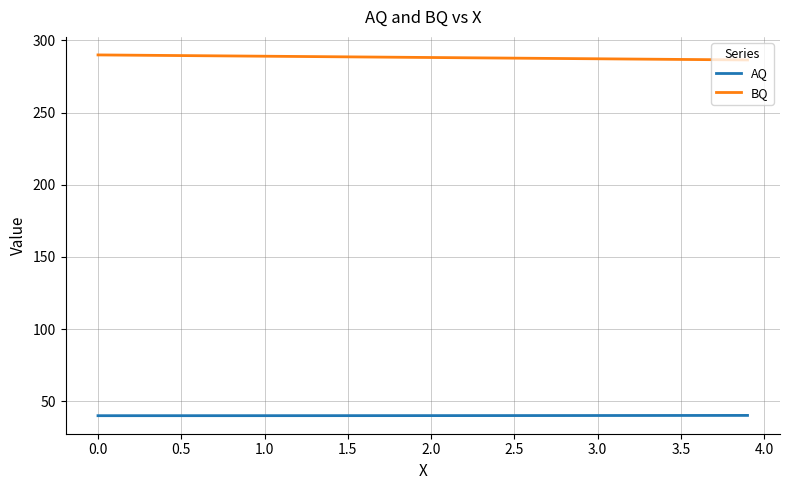

What is the maximum value shown in the chart?

290.0